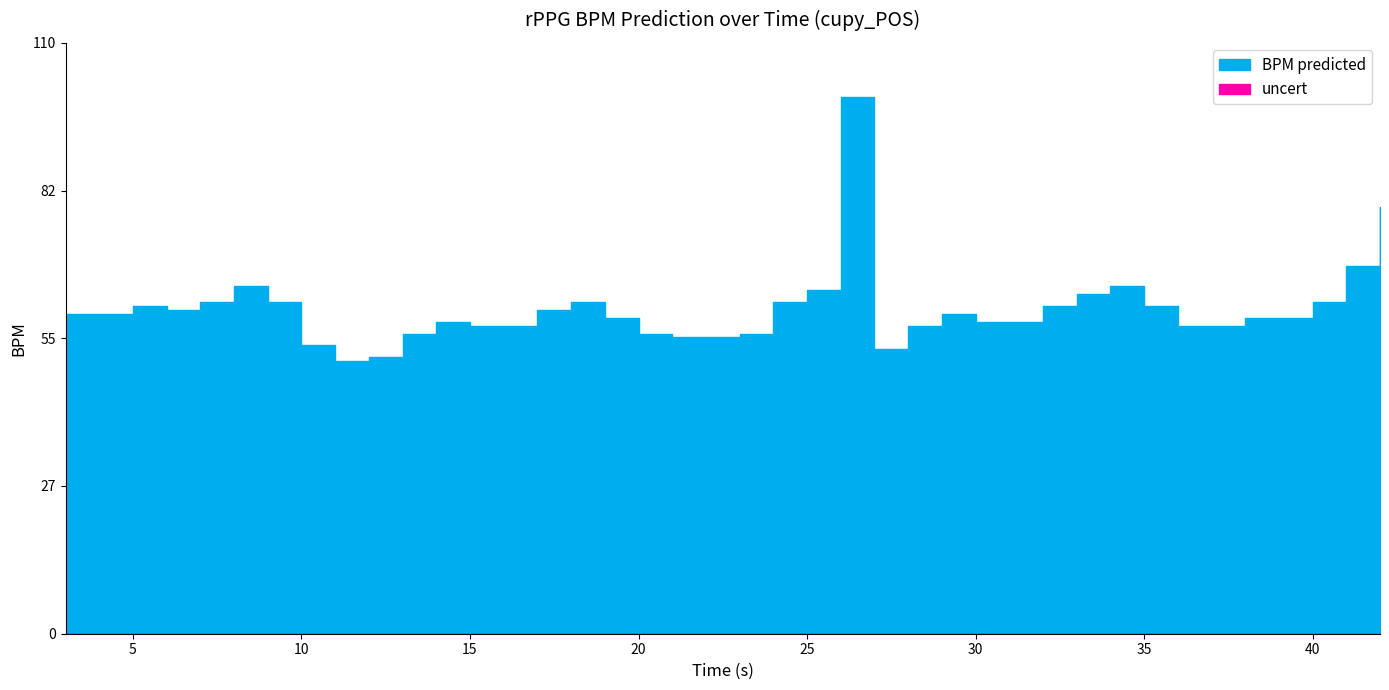

What is the difference between the maximum and minimum values in the BPM predicted series?

49.1